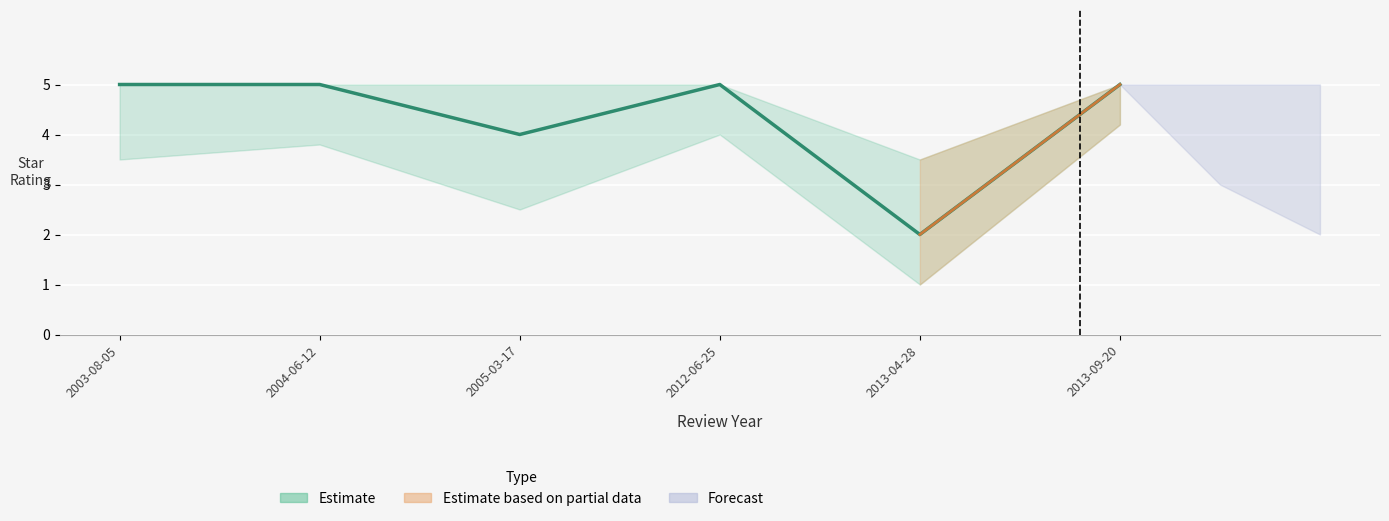

True or false: upper has more than 2 interior local peaks.

False